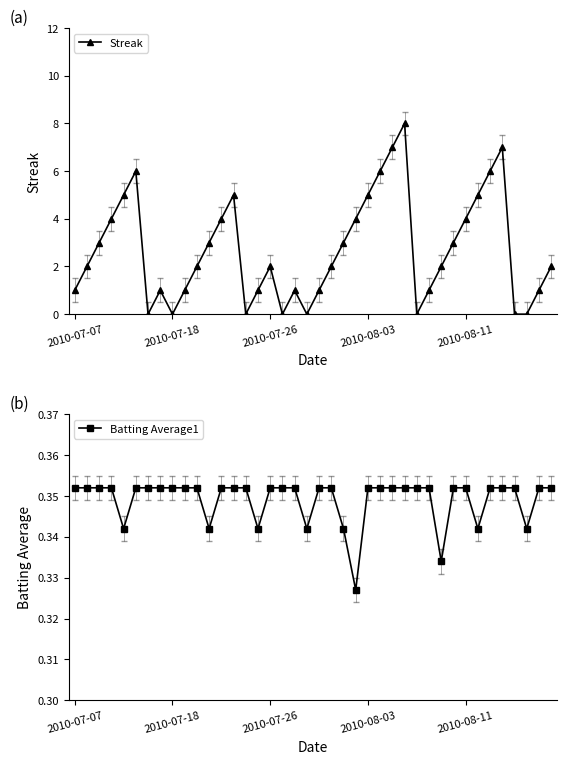

How many interior local peaks does the Streak series have?

7